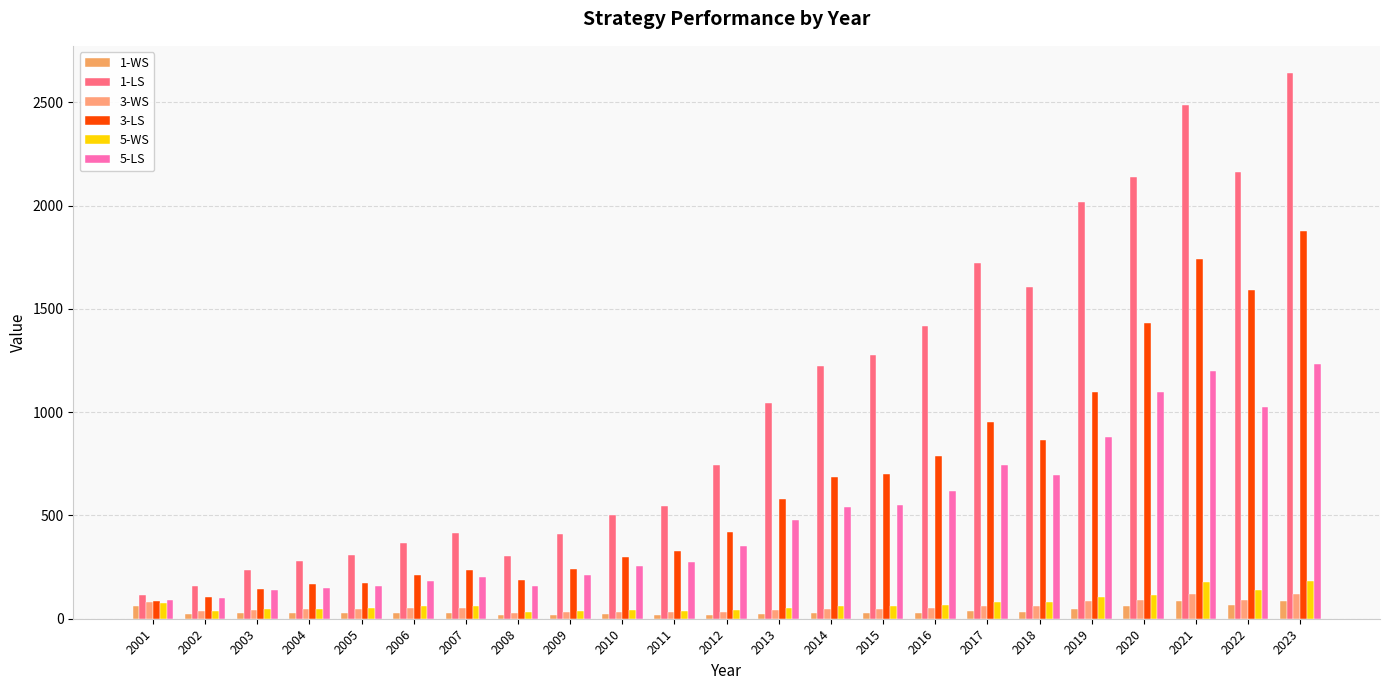

How many data points in 1-WS are above 26?

15